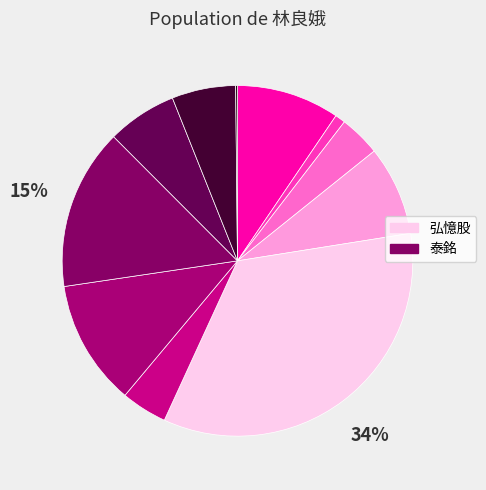

How many segments does this pie chart have?

11